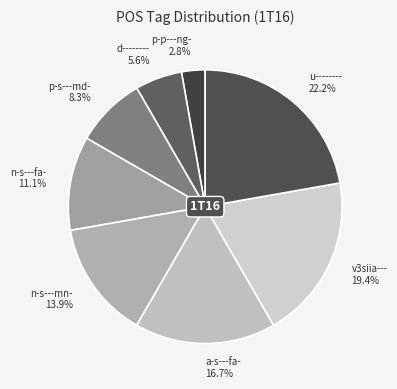

The p-p---ng- slice represents 3% of the pie. True or false?

True